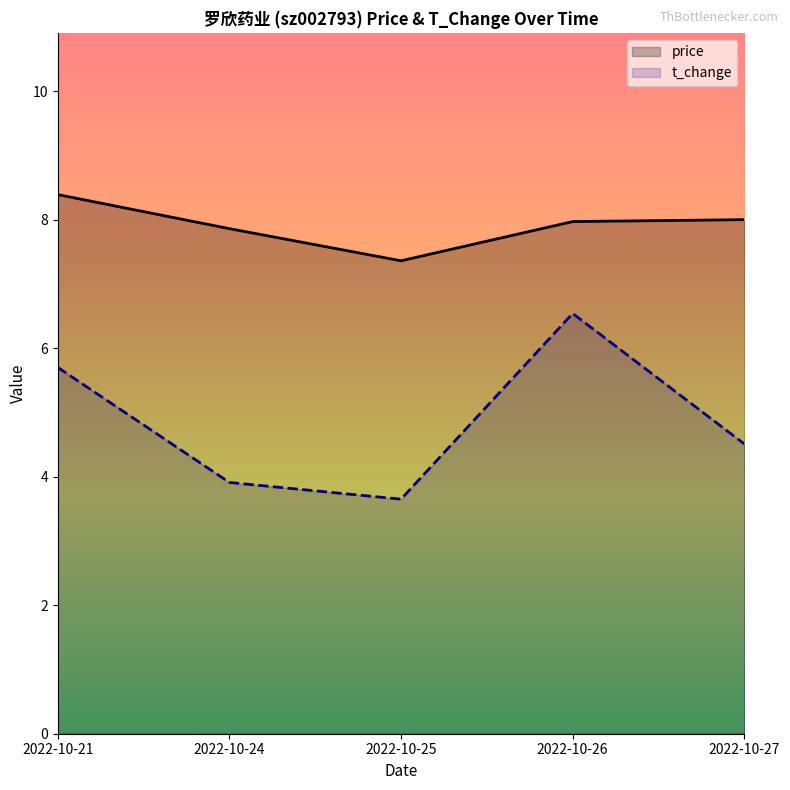

How many categories are shown in the chart?

5